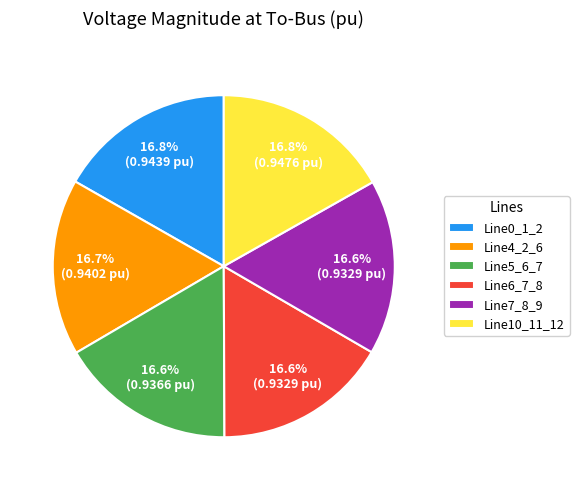

Is it true that Line6_7_8 is 17% of the pie?

True